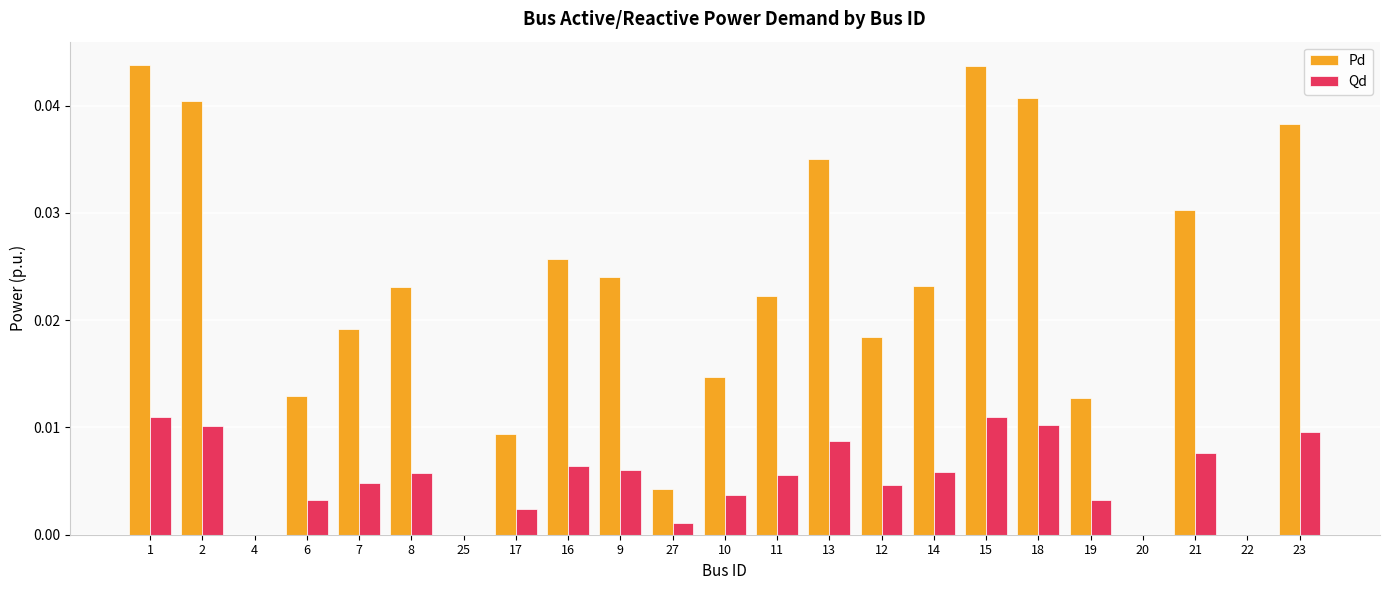

Which series has the largest range (max minus min)?

Pd